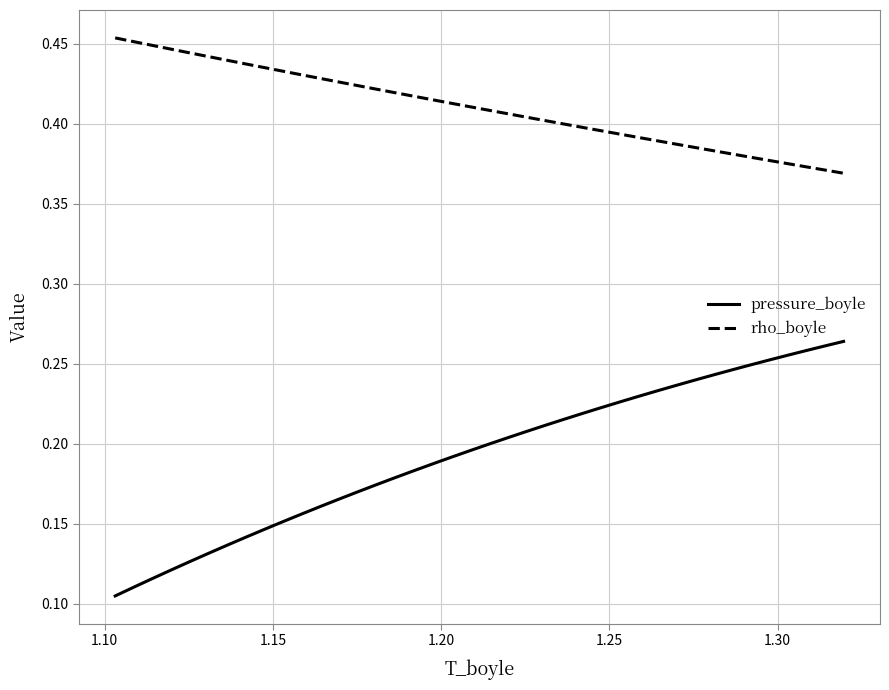

Which series has the largest range (max minus min)?

pressure_boyle